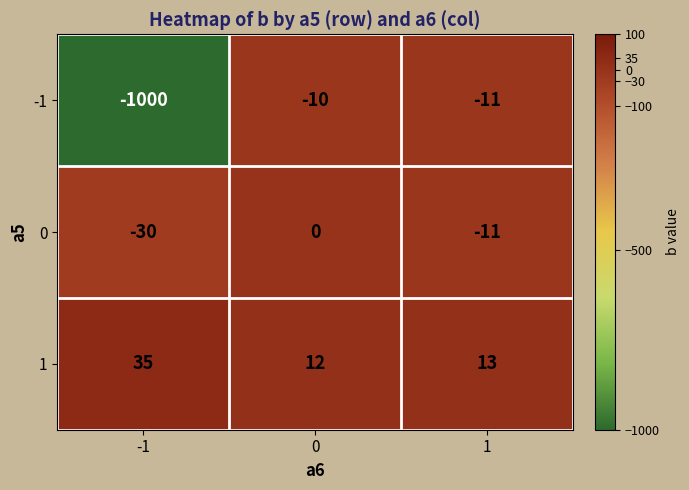

Is it true that 0 equals -6 at -1?

False